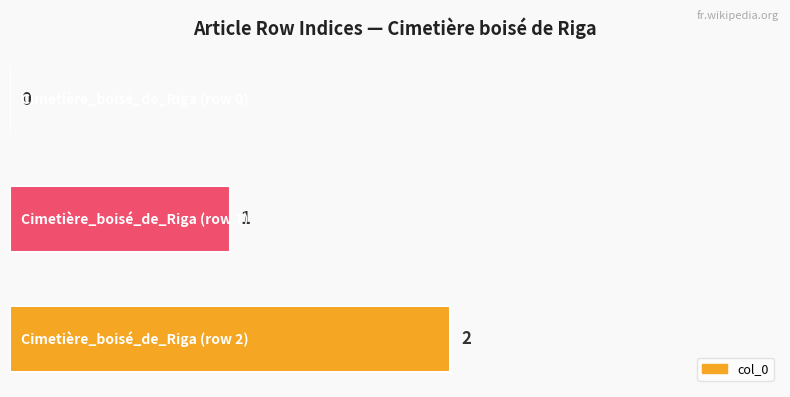

What is the greatest value displayed?

2